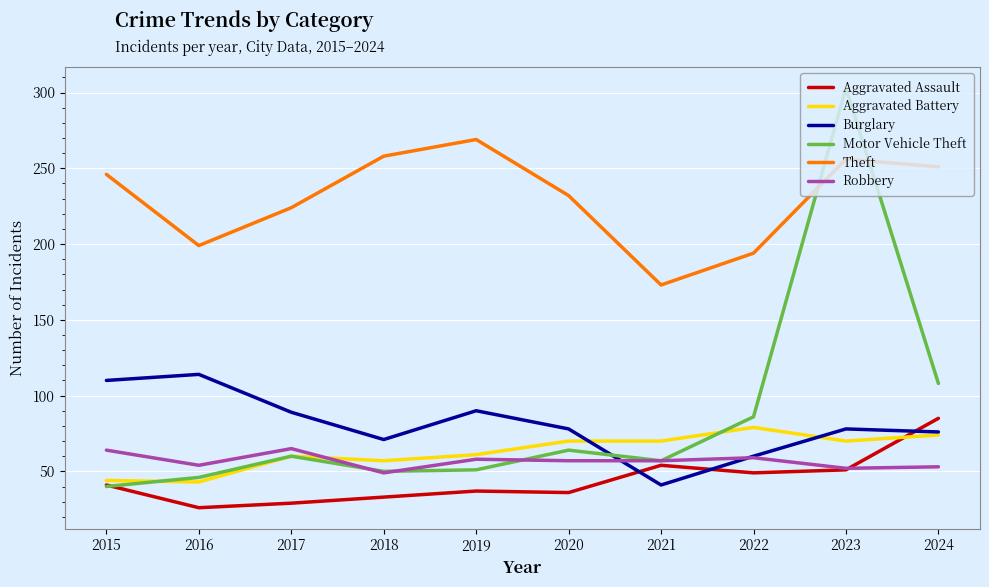

How many values in the Aggravated Assault series are below 41?

5